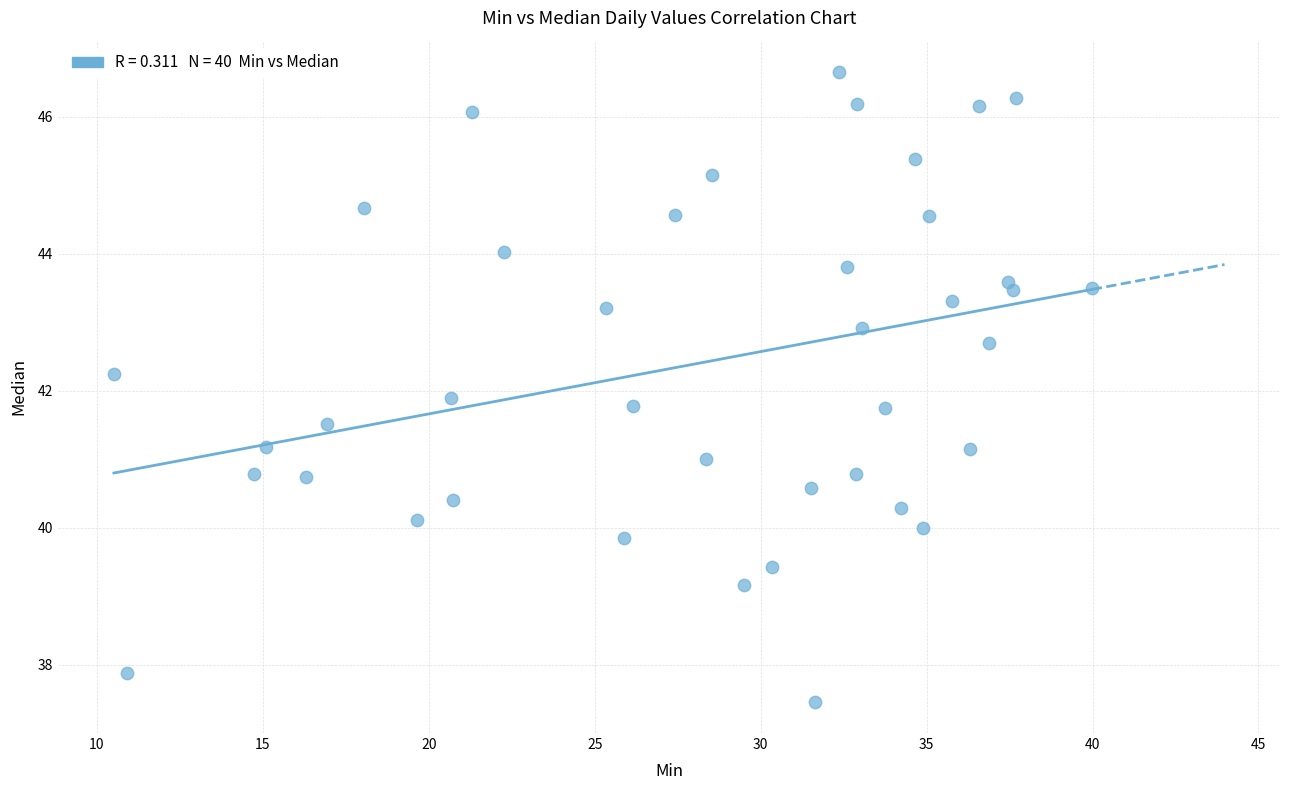

What Y value in the scatter plot is closest to 42?

41.9